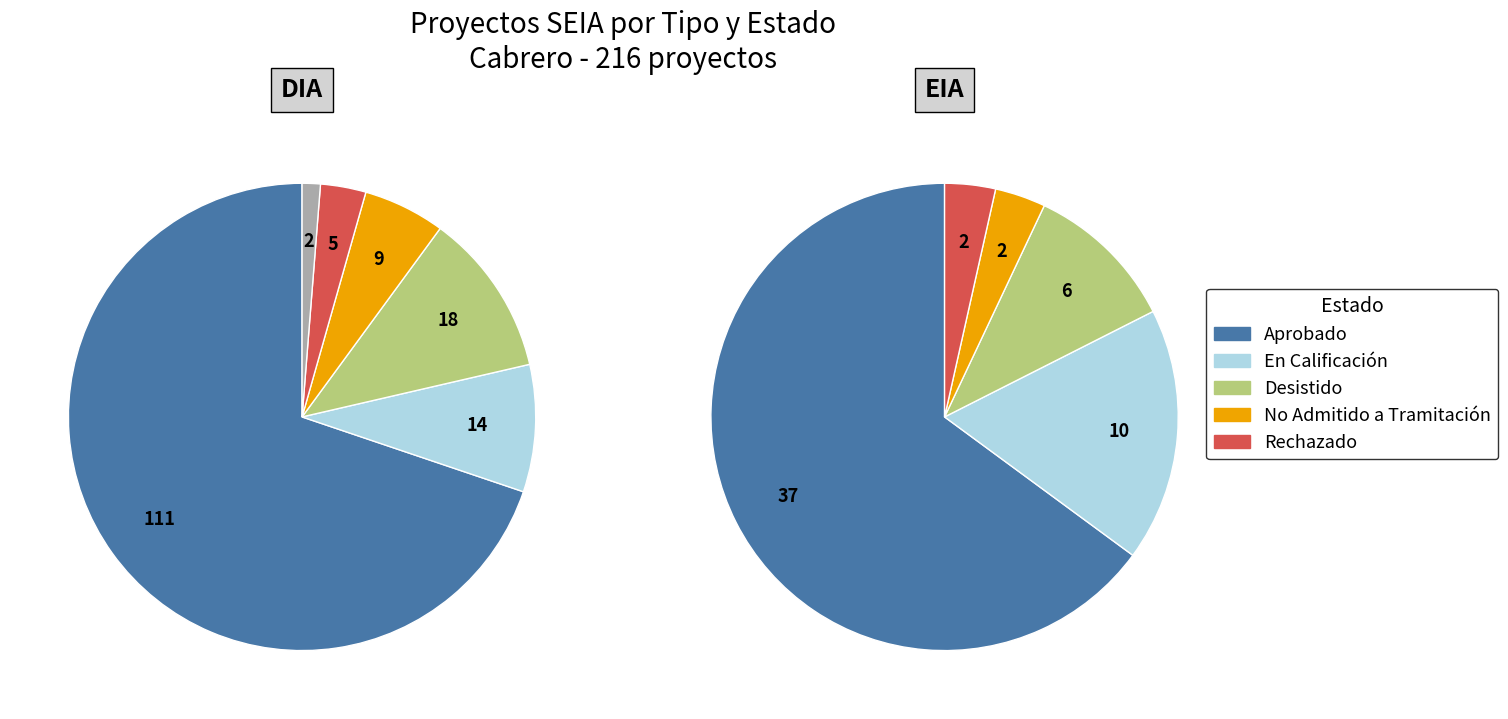

What percentage do DIA and EIA together represent?

100.0%